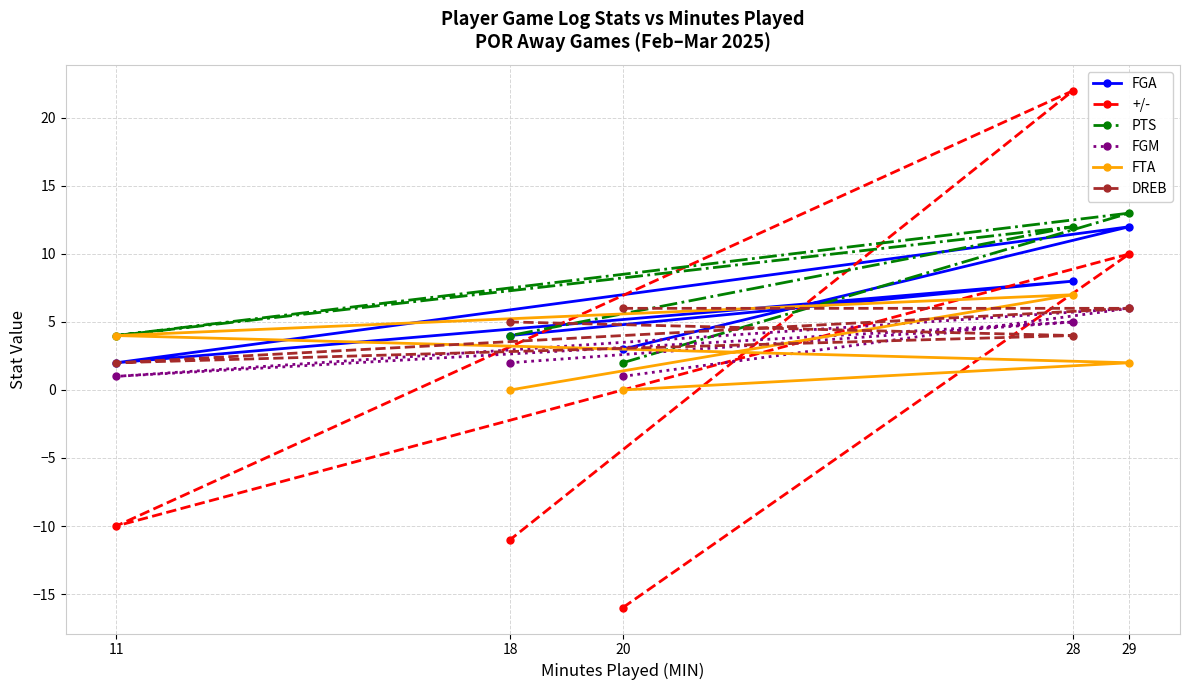

What is the label of the 4th point from the left?

28